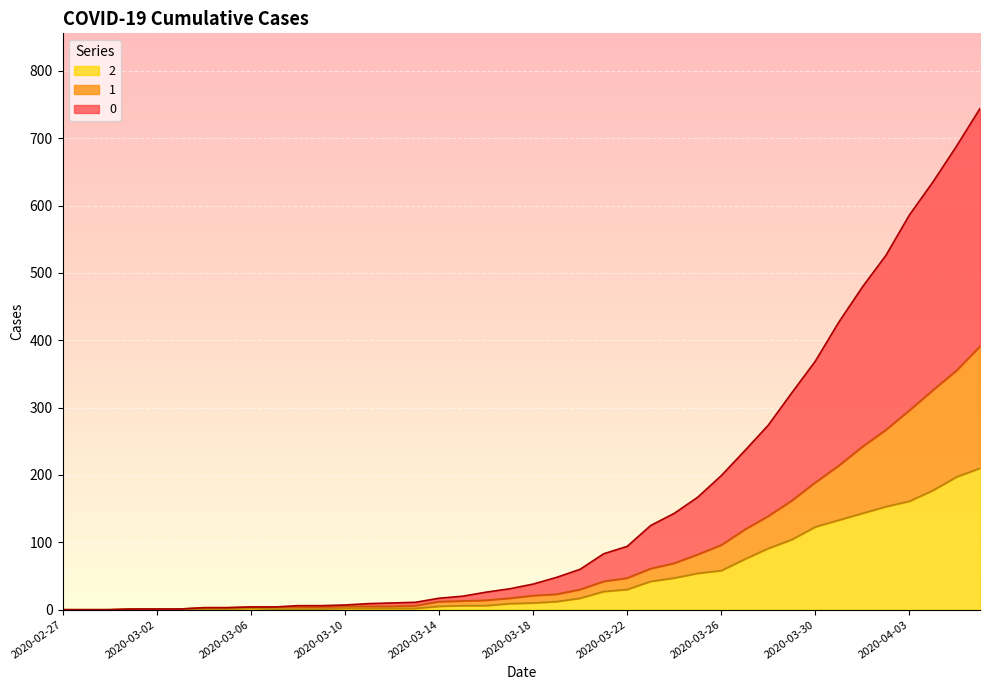

Rank the series by their maximum value, from highest to lowest.

0, 1, 2